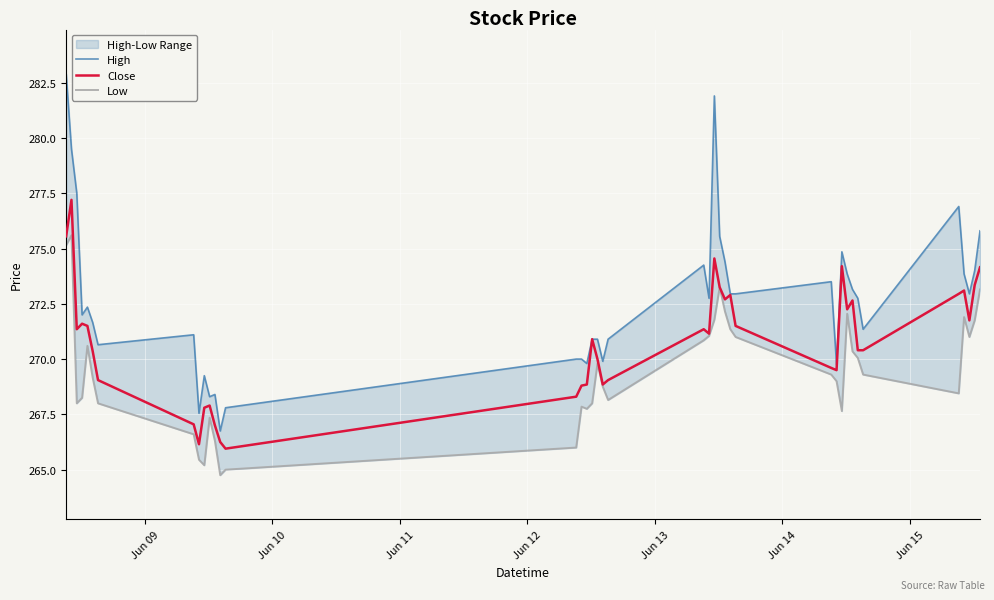

Rank the series by their average value, from lowest to highest.

Low, Close, High